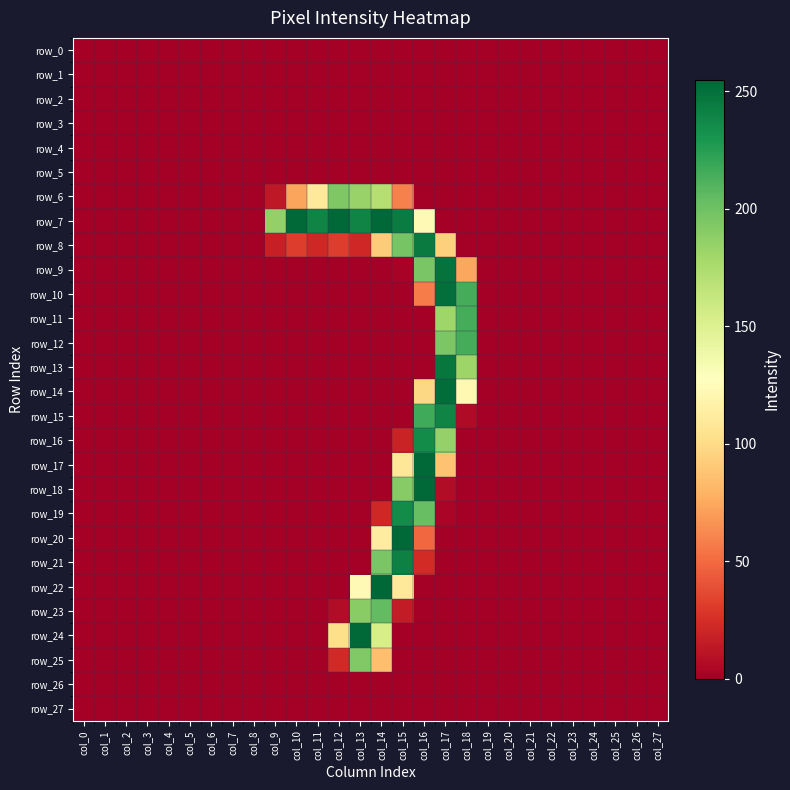

At which label is row_27 closest to 0?

col_0